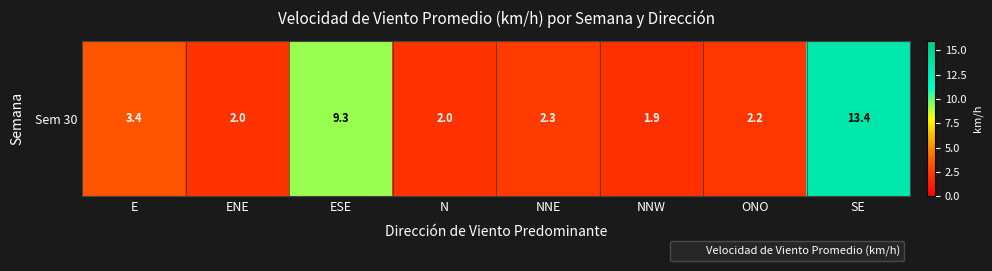

What value does the data have at ENE?

2.0